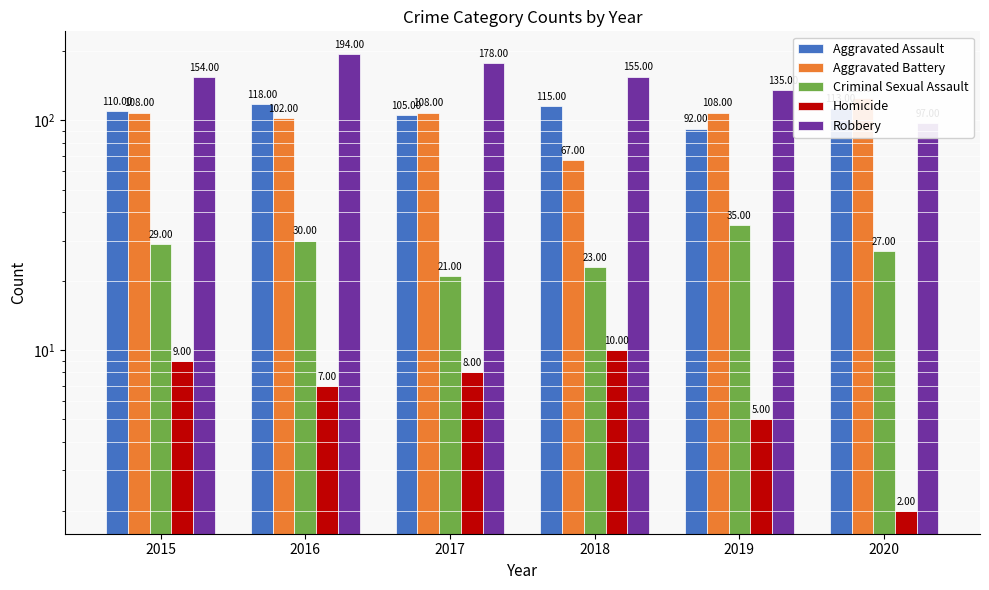

How many categories are shown in the chart?

6